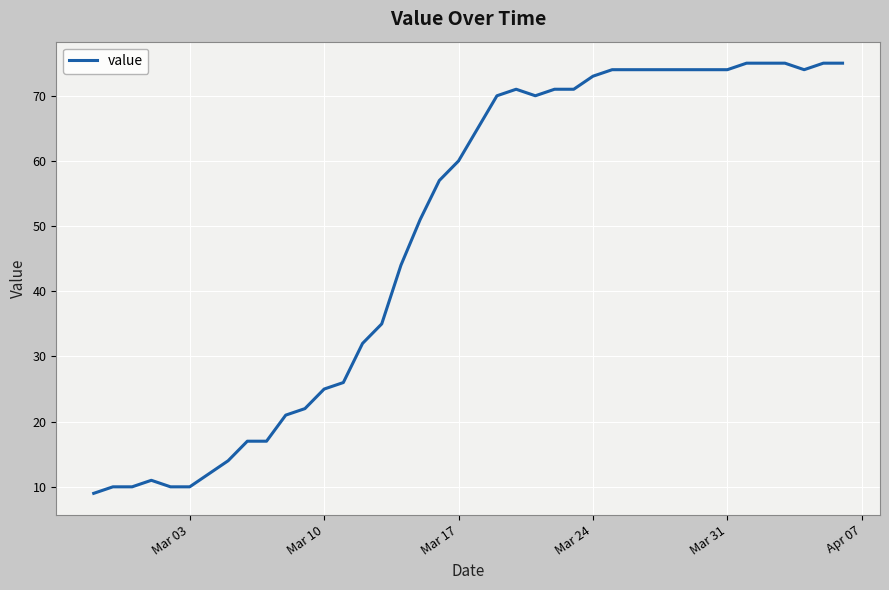

What is the greatest value displayed?

75